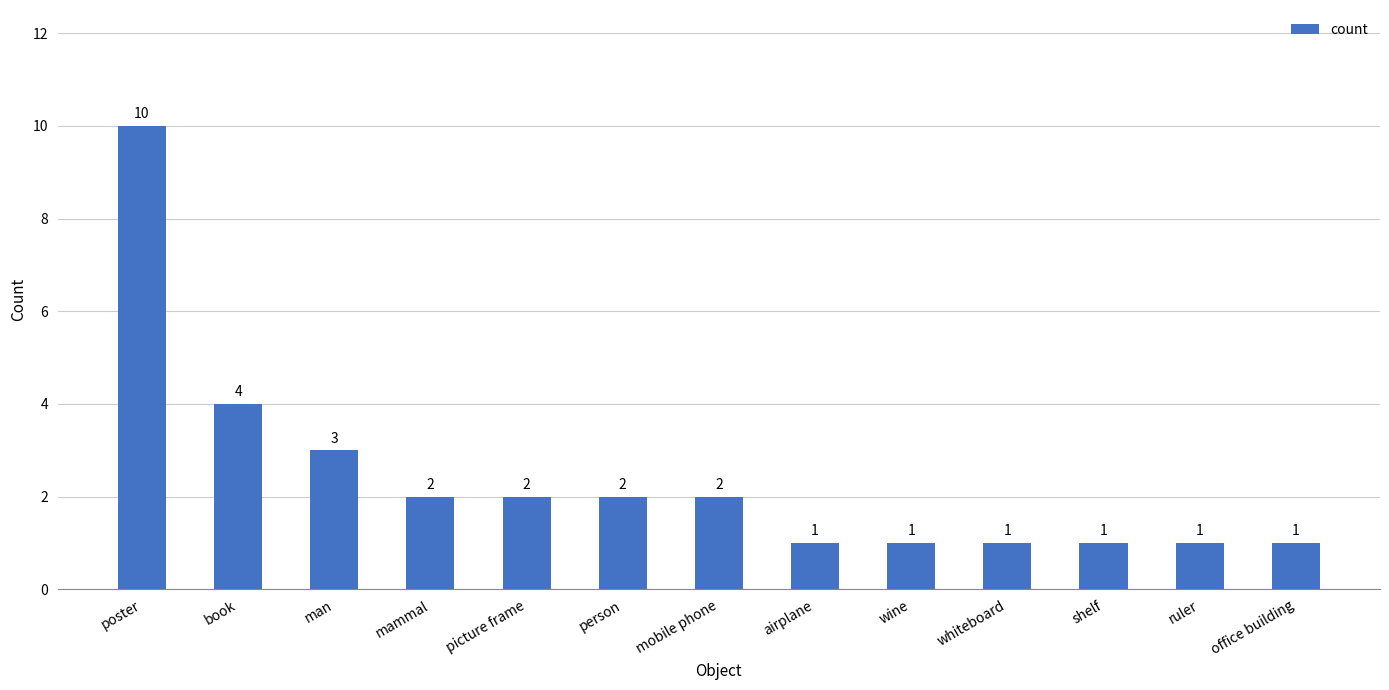

Where is the data nearest to the value 5?

book